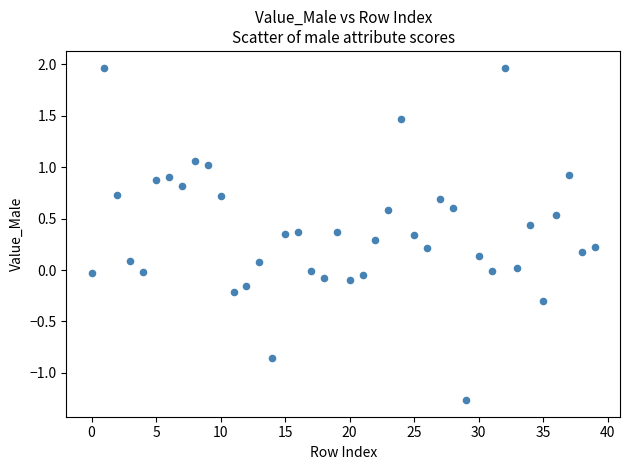

What is the range of Y values (max minus min)?

3.2